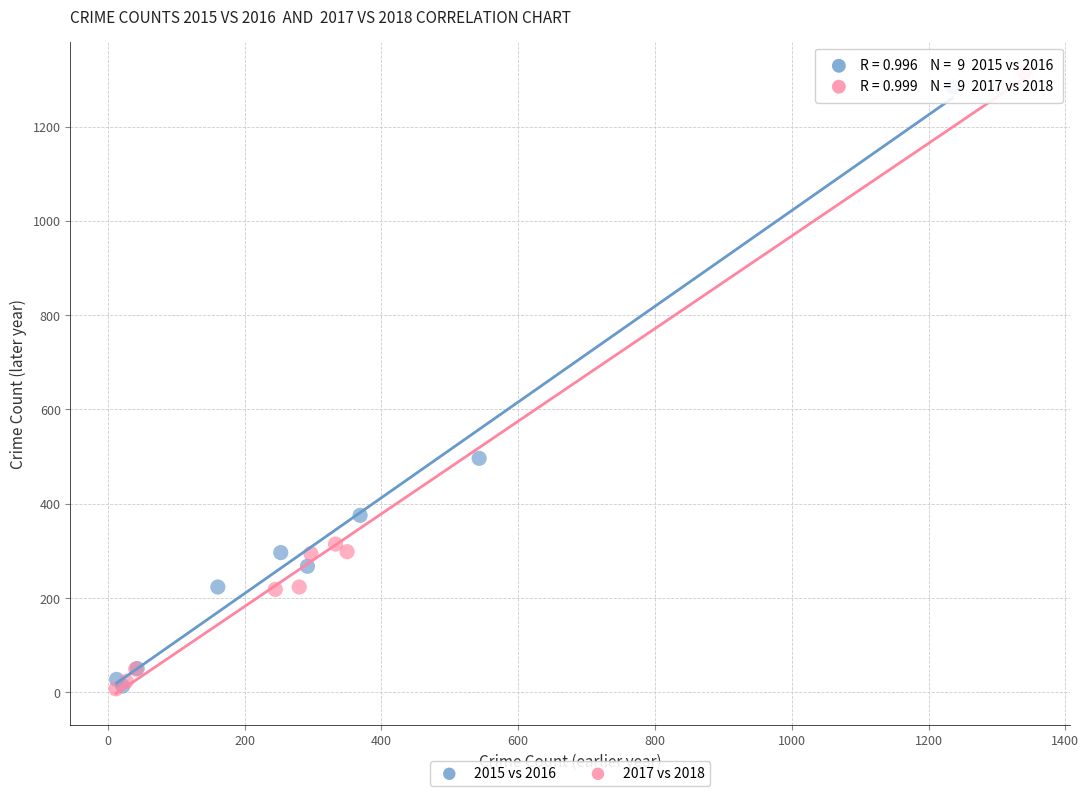

Which series has the largest Y range (max minus min)?

2017 vs 2018